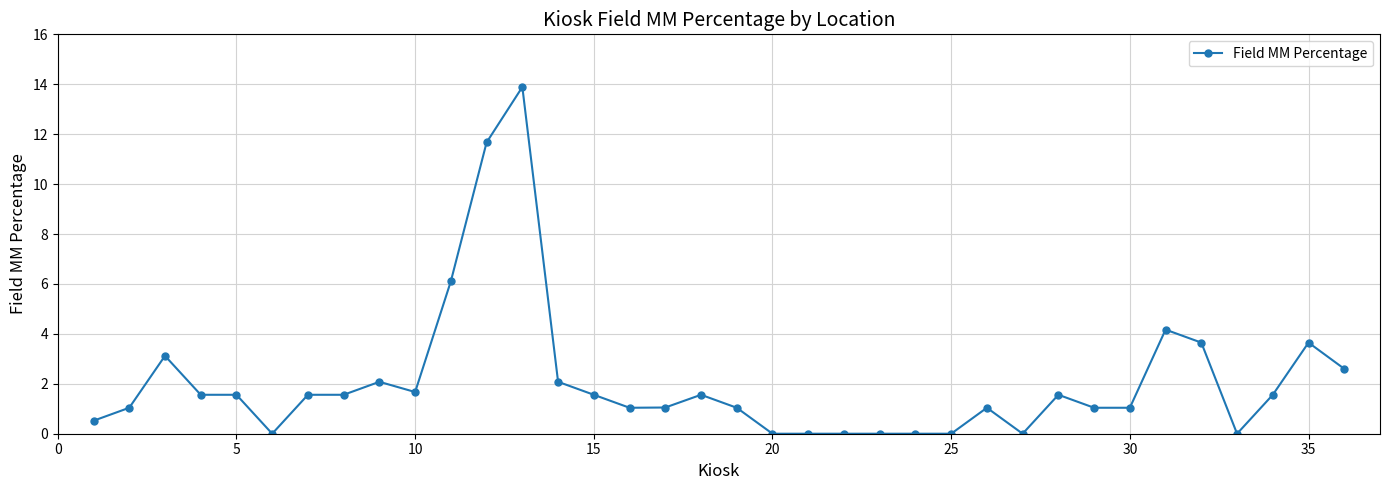

What is the value of the 29th point from the left?

1.0